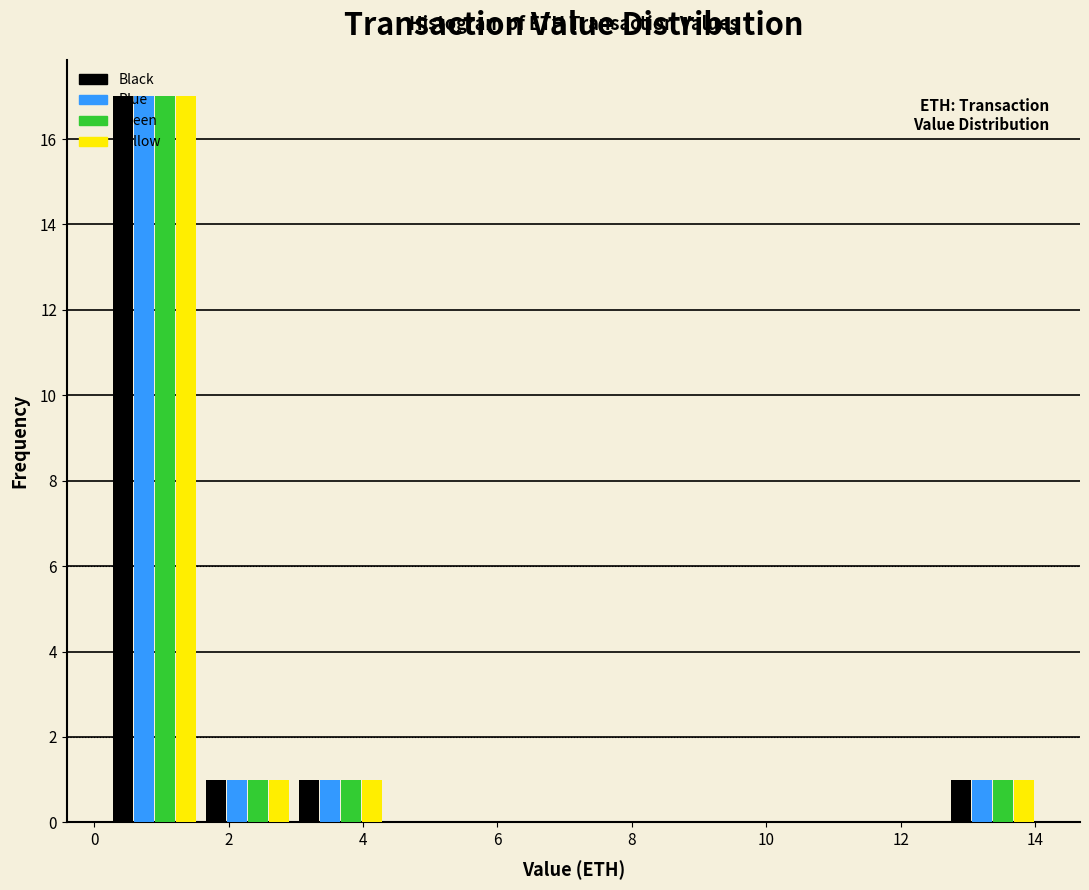

What is the height of the Yellow bar covering 12.6 to 14.0 on the x-axis? Neither the bar edges nor the heights are printed on the chart, so give them approximately, as read against the axes.

1